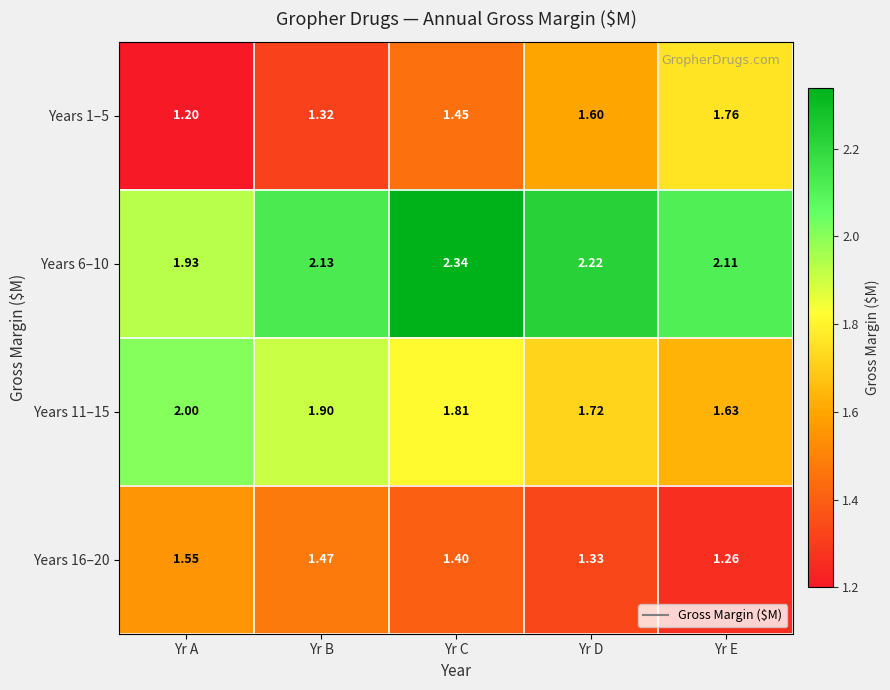

Rank the categories by Years 16–20 value from lowest to highest.

Yr E, Yr D, Yr C, Yr B, Yr A